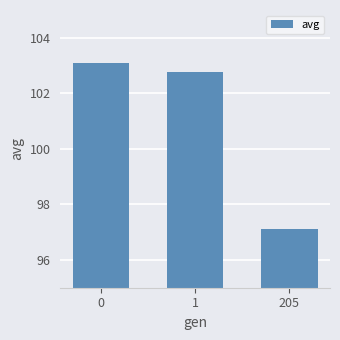

How many values are below 102?

1